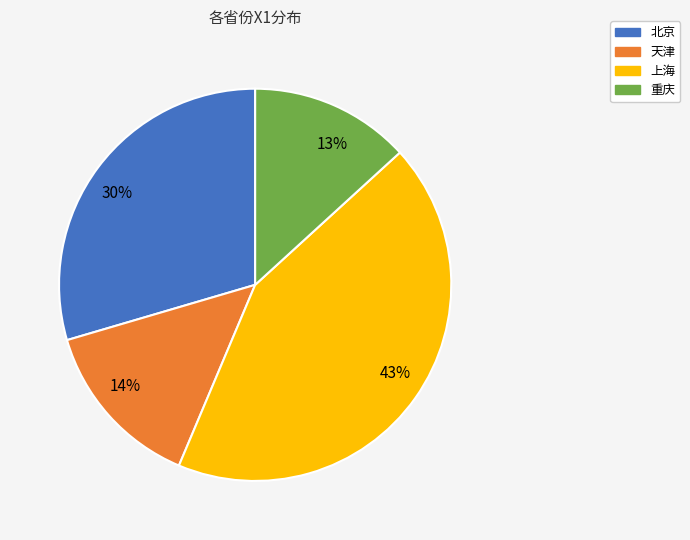

Which category has the smallest portion of the pie?

13%